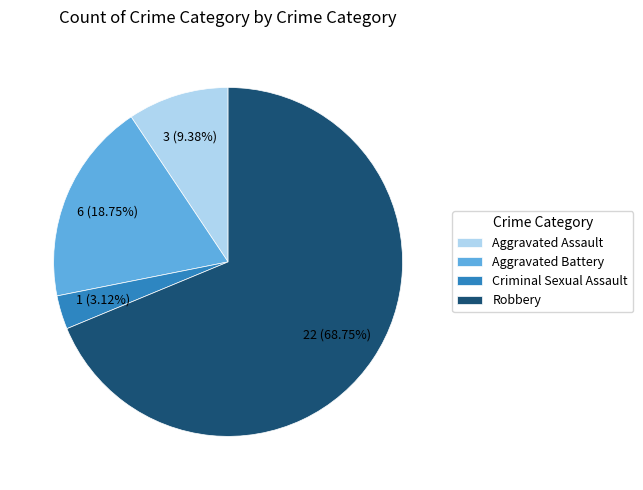

Between Criminal Sexual Assault and Robbery, which is larger?

Robbery